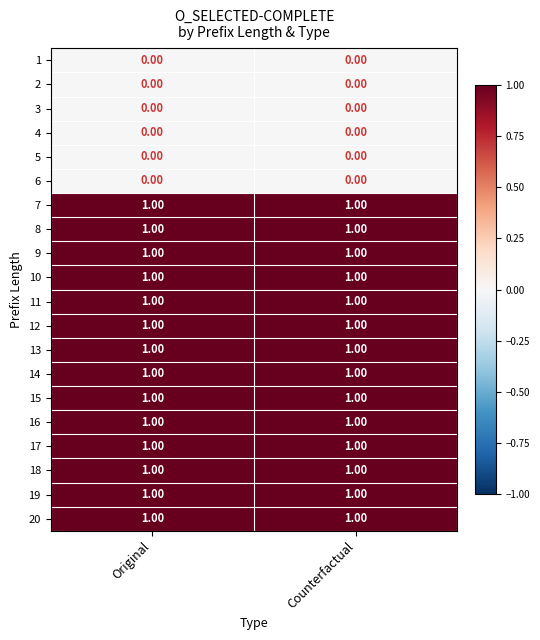

What is the total value across all series at Counterfactual?

14